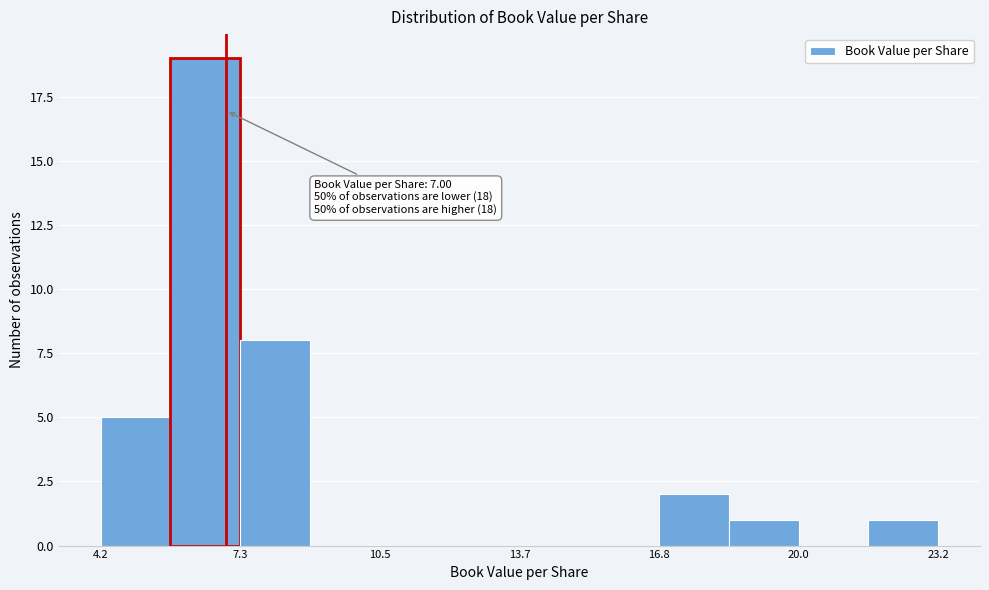

Around what value on the x-axis is the tallest bar? Give the approximate position of its centre, as read against the axis.

6.5